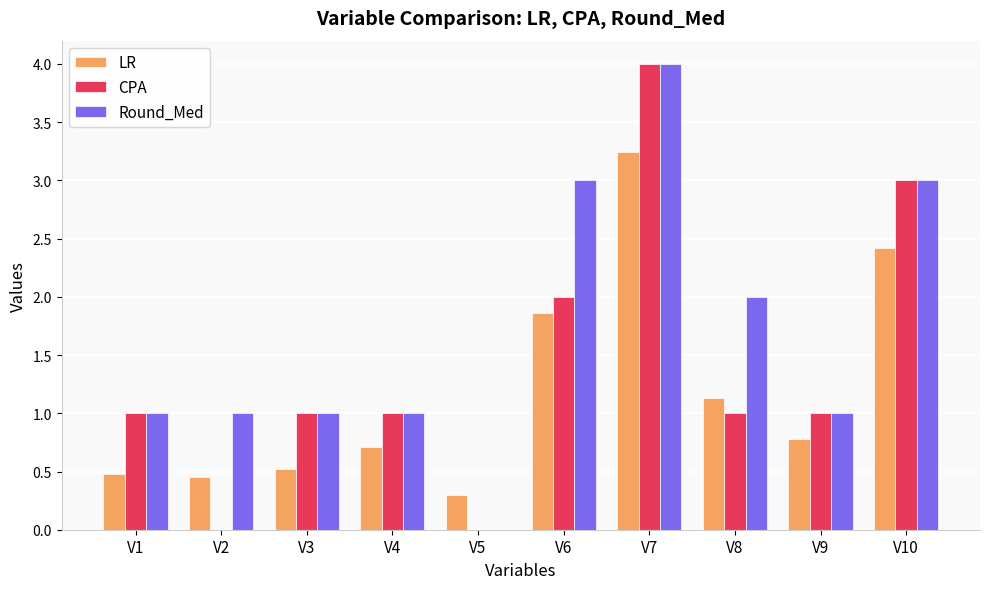

Count the number of data series in this chart.

3